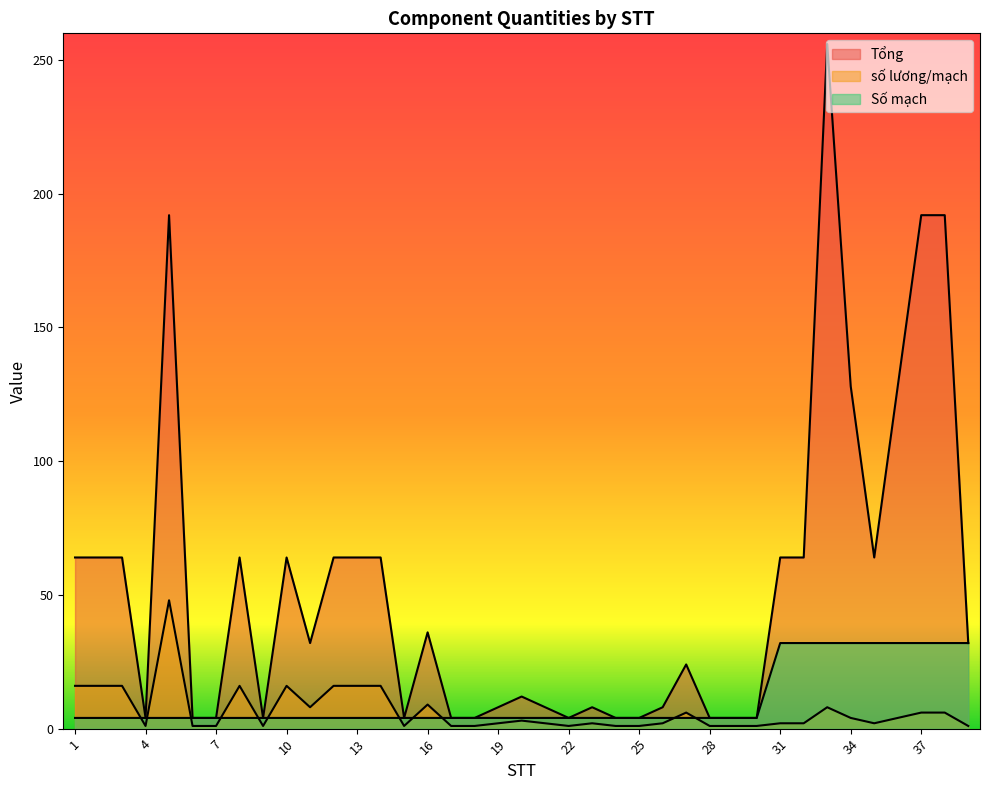

Reading left to right, list all the values displayed in this chart.

Tổng: 1=64	2=64	3=64	4=4	5=192	6=4	7=4	8=64	9=4	10=64	11=32	12=64	13=64	14=64	15=4	16=36	17=4	18=4	19=8	20=12	21=8	22=4	23=8	24=4	25=4	26=8	27=24	28=4	29=4	30=4	31=64	32=64	33=256	34=128	35=64	36=128	37=192	38=192	39=32
số lương/mạch: 1=16	2=16	3=16	4=1	5=48	6=1	7=1	8=16	9=1	10=16	11=8	12=16	13=16	14=16	15=1	16=9	17=1	18=1	19=2	20=3	21=2	22=1	23=2	24=1	25=1	26=2	27=6	28=1	29=1	30=1	31=2	32=2	33=8	34=4	35=2	36=4	37=6	38=6	39=1
Số mạch: 1=4	2=4	3=4	4=4	5=4	6=4	7=4	8=4	9=4	10=4	11=4	12=4	13=4	14=4	15=4	16=4	17=4	18=4	19=4	20=4	21=4	22=4	23=4	24=4	25=4	26=4	27=4	28=4	29=4	30=4	31=32	32=32	33=32	34=32	35=32	36=32	37=32	38=32	39=32